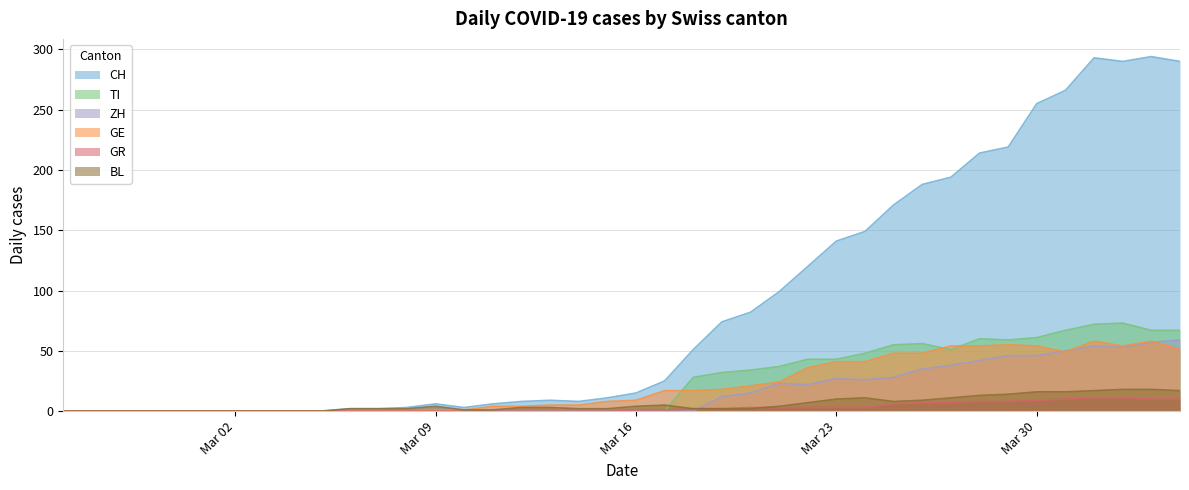

In TI, how many points are lower than both neighbors (excluding endpoints)?

2